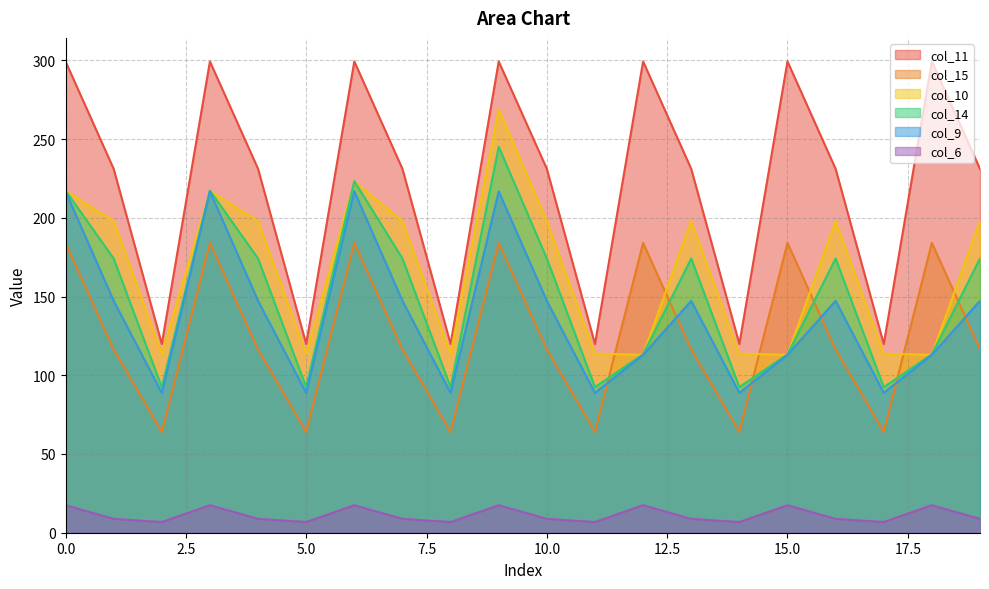

What is the value of the col_14 point at the 10th from the left?

245.1